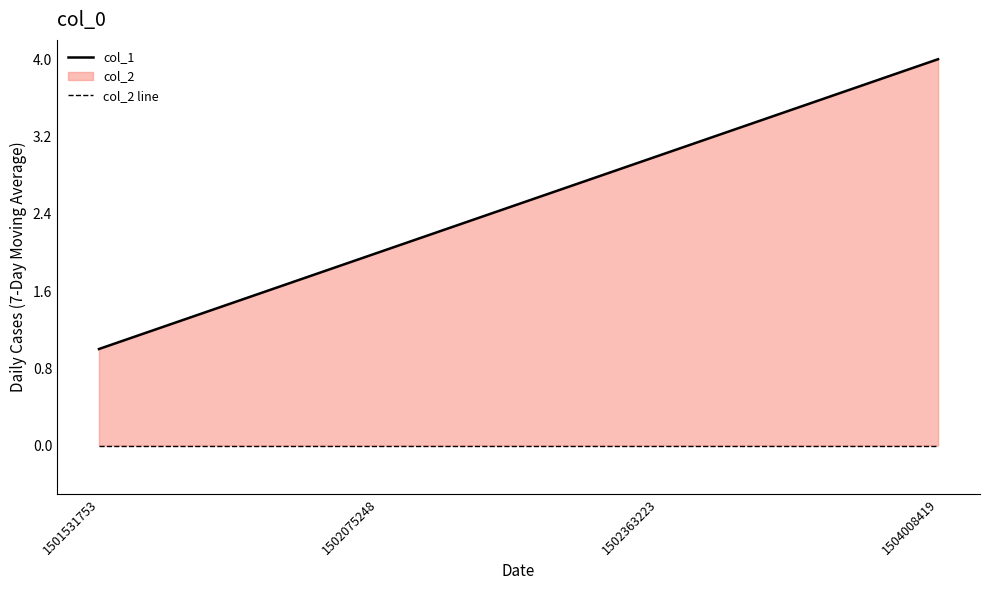

Does the chart have visible grid lines?

No